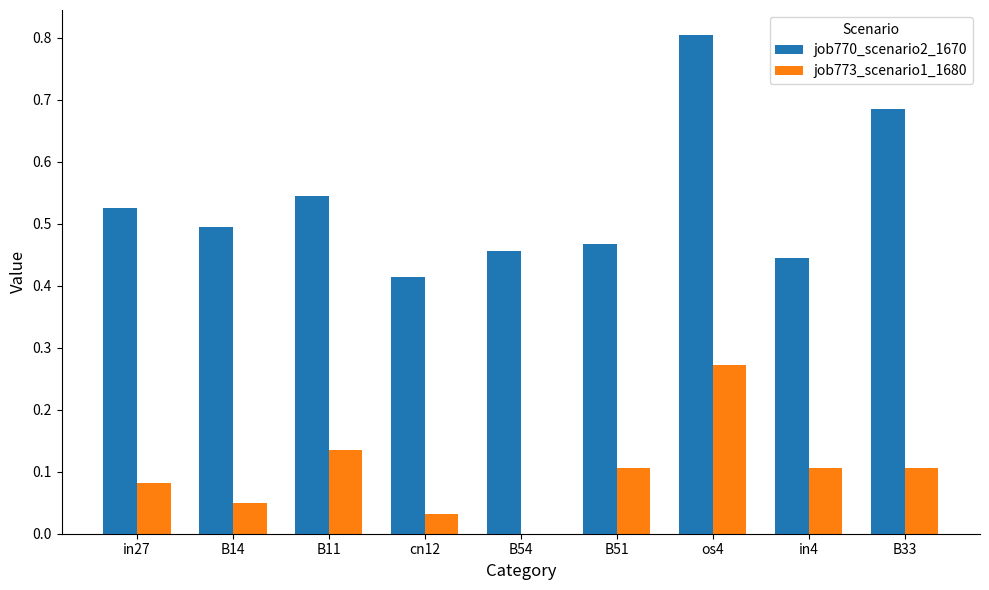

The job773_scenario1_1680 series shows 0.0 at cn12. True or false?

True